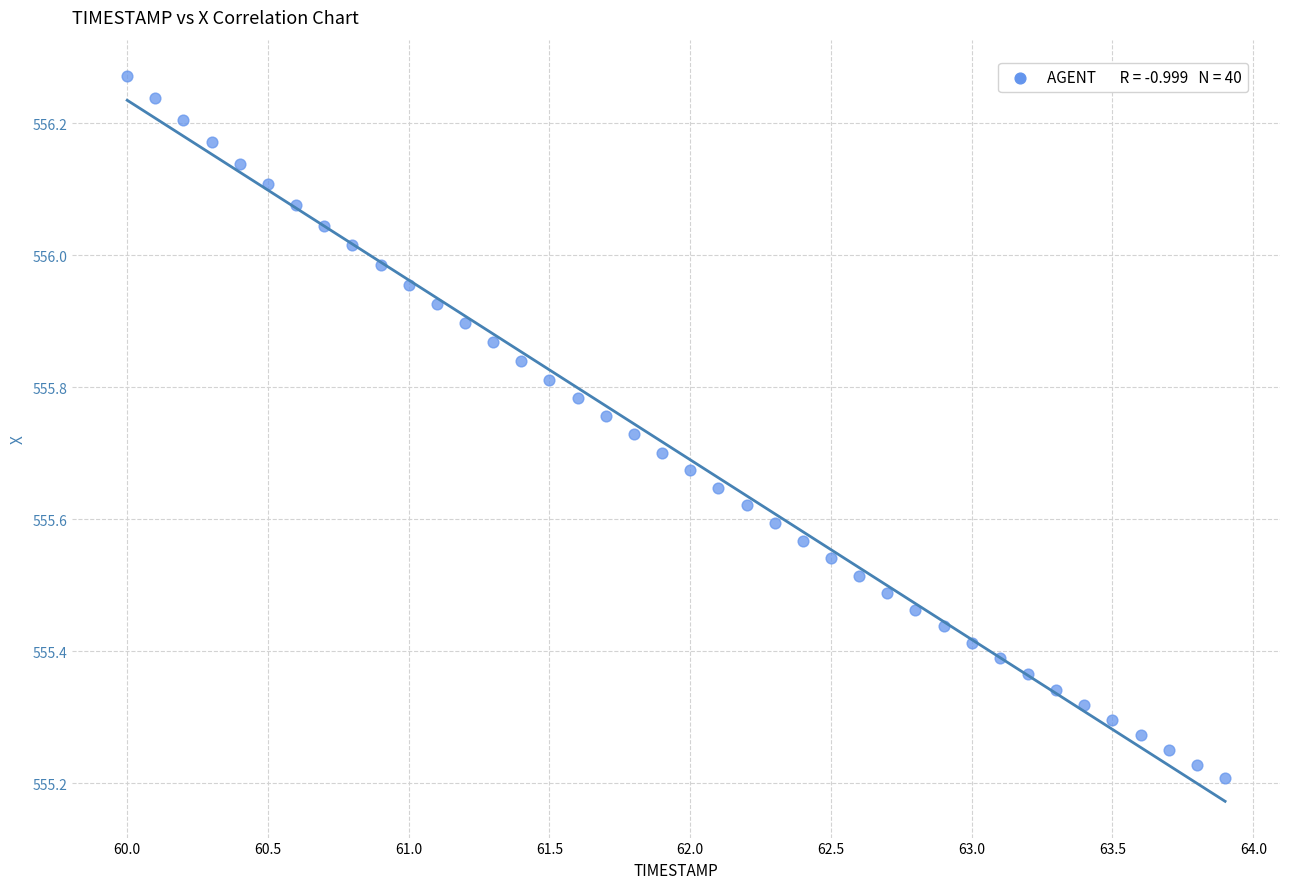

What is the range of Y values (max minus min)?

1.1